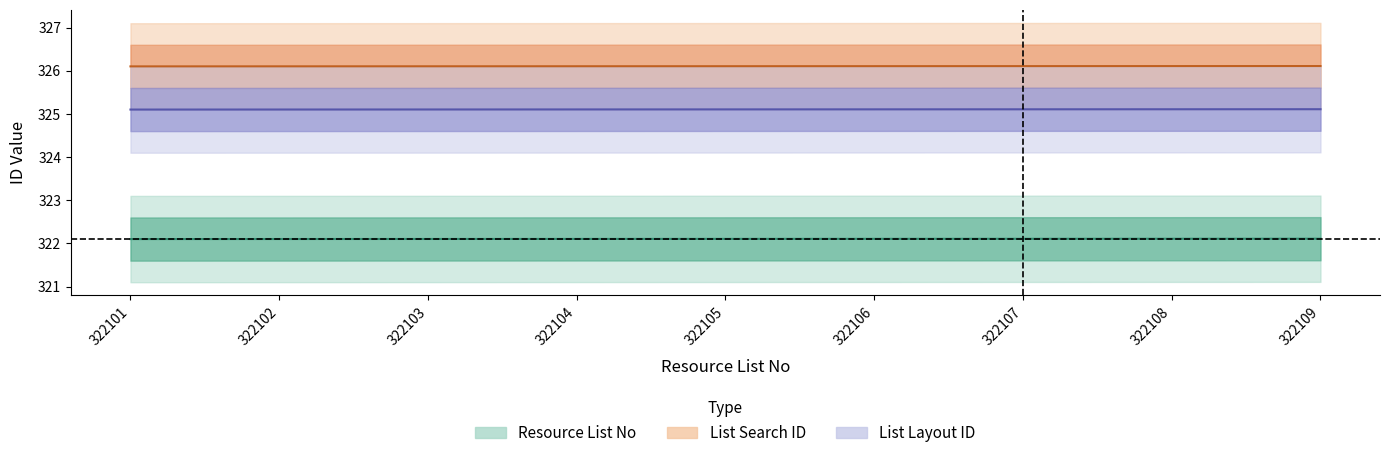

At which category is the sum across all series the highest?

322109